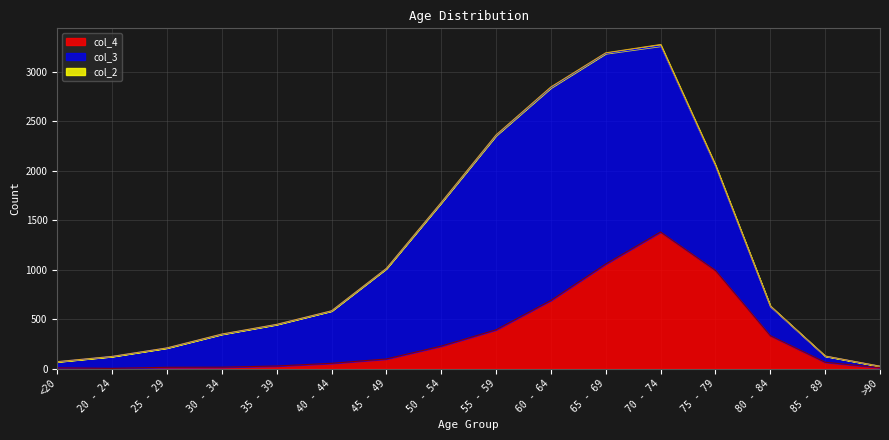

What is the difference between the maximum and minimum values in the col_3 series?

2136